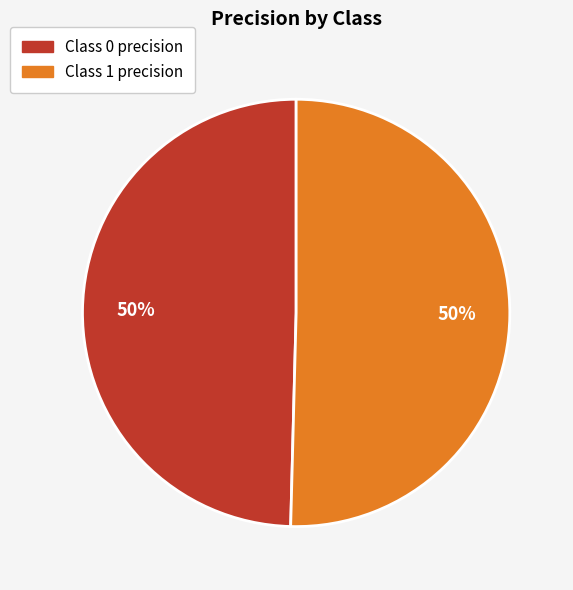

Count the number of slices in the pie.

2